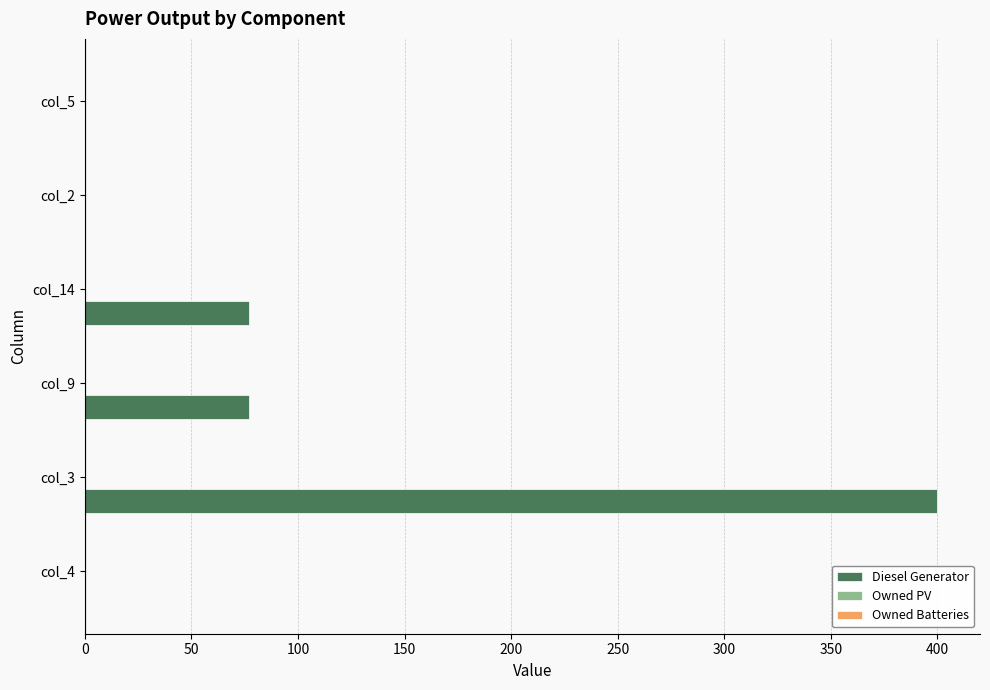

Which category has the highest value across all series?

col_3